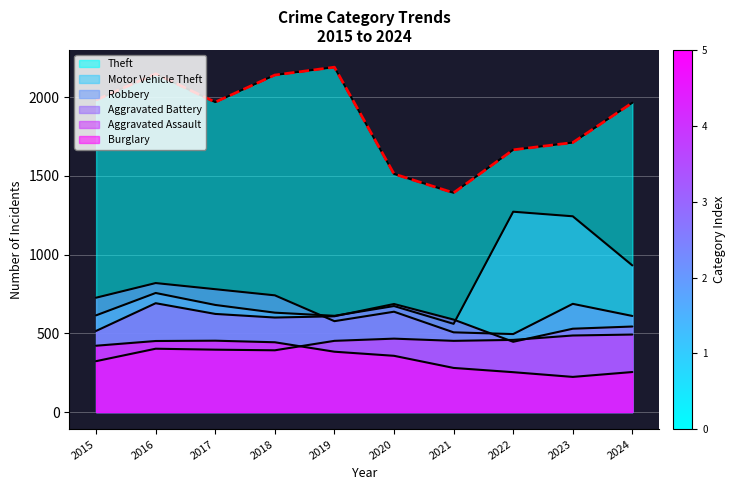

Rank the categories by Aggravated Assault value from highest to lowest.

2024, 2023, 2020, 2022, 2019, 2021, 2016, 2017, 2018, 2015